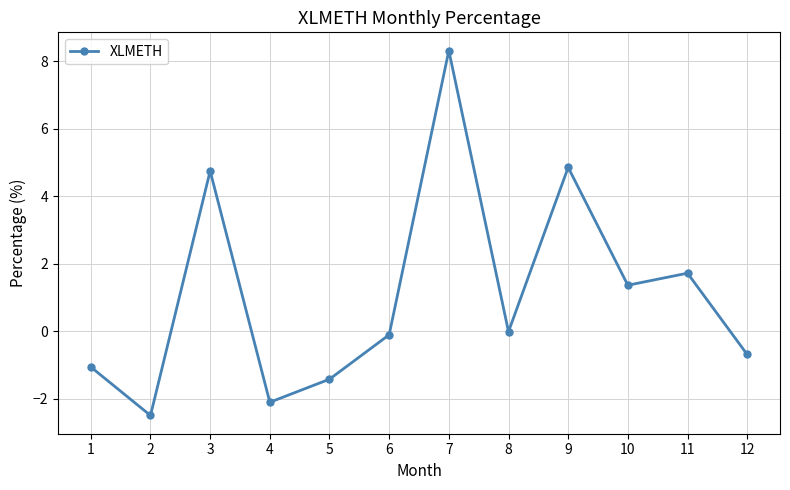

How many lines are shown in the chart?

1